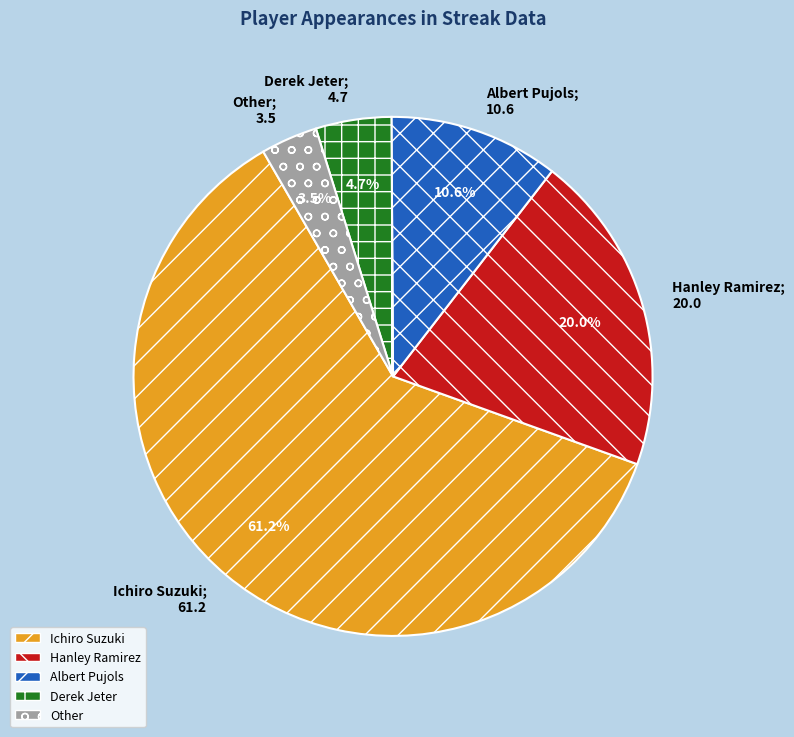

What percentage is NOT represented by Hanley Ramirez?

80.0%